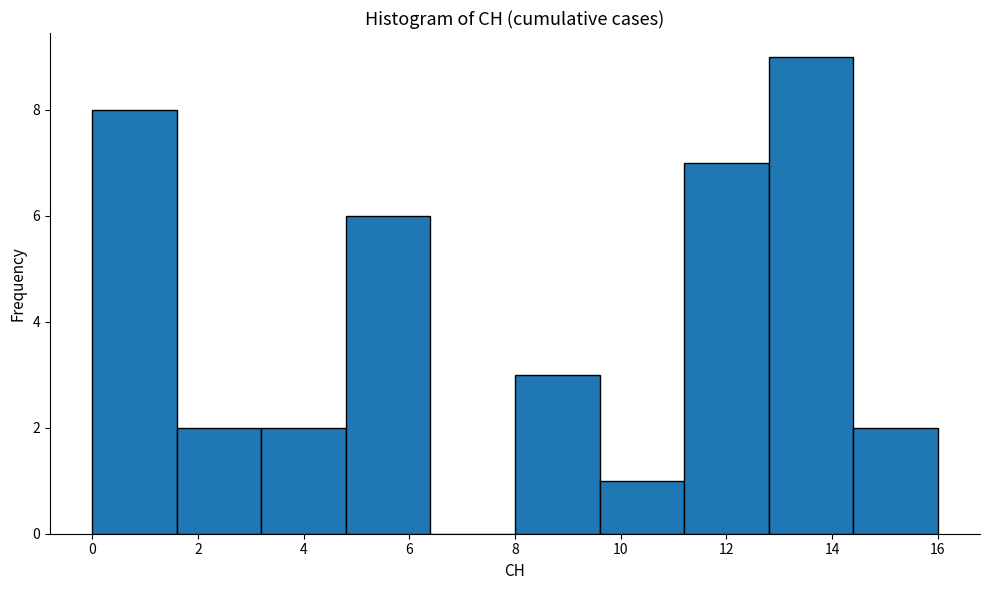

Reading left to right, list every bar in this chart as the range it spans on the x-axis followed by its height. The values are not printed on the chart, so give them approximately, as read against the axis.

0.0 to 1.6: 8
1.6 to 3.2: 2
3.2 to 4.8: 2
4.8 to 6.4: 6
6.4 to 8.0: 0
8.0 to 9.6: 3
9.6 to 11.2: 1
11.2 to 12.8: 7
12.8 to 14.4: 9
14.4 to 16.0: 2